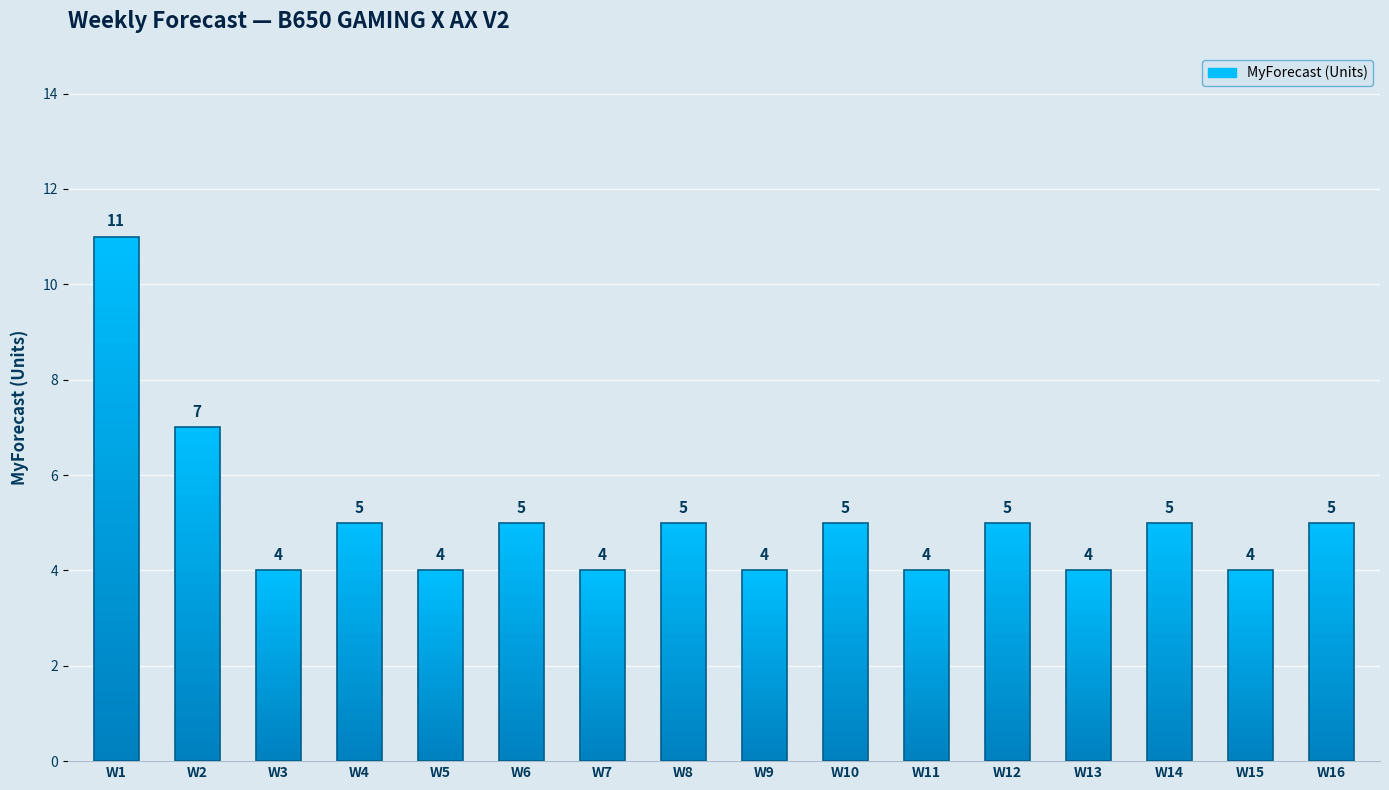

Where is the data nearest to the value 7?

W2